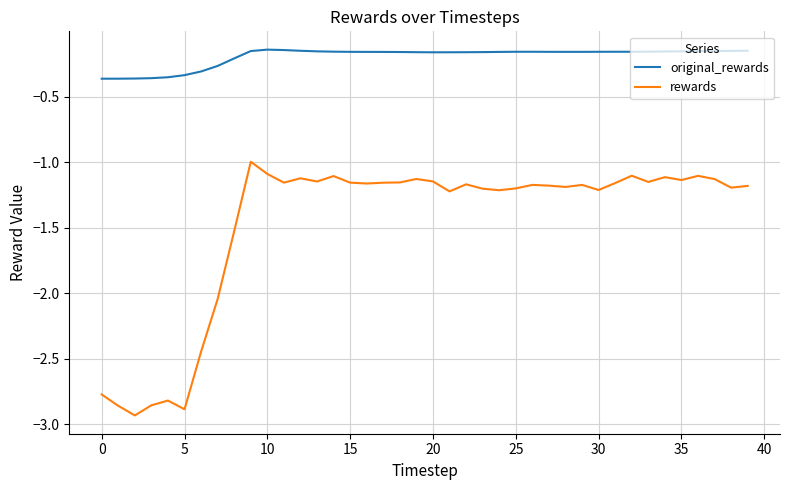

True or false: original_rewards and rewards cross at least once.

False